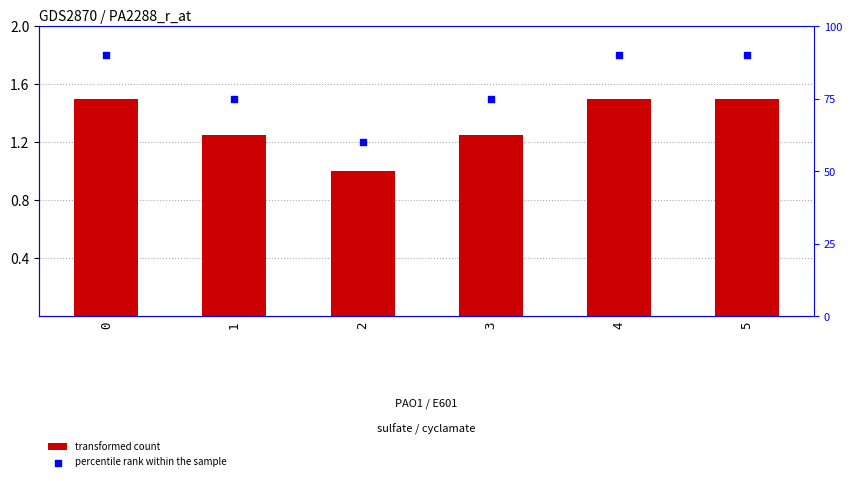

What is the total value across all series at 3?

76.2